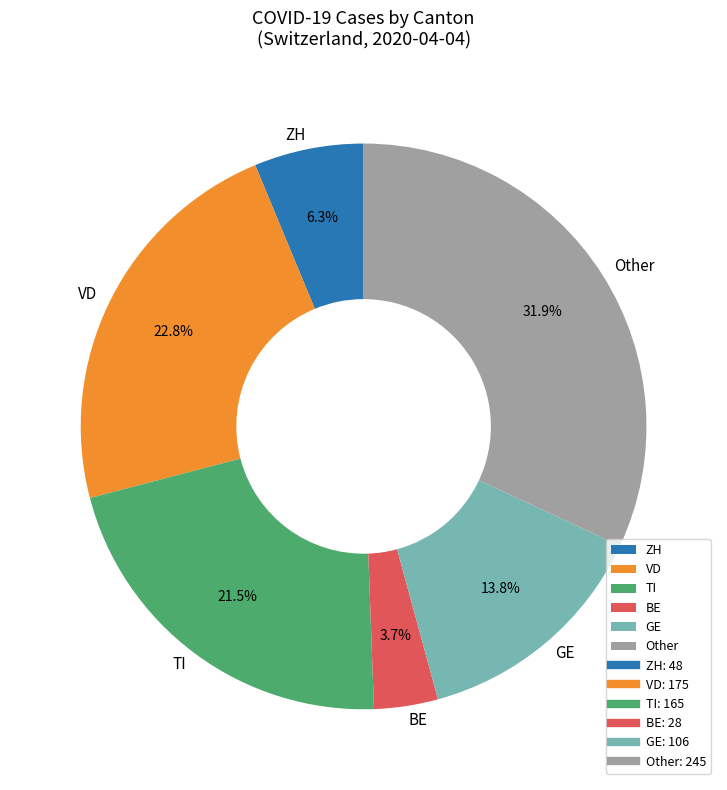

How many slices are in this pie chart?

6